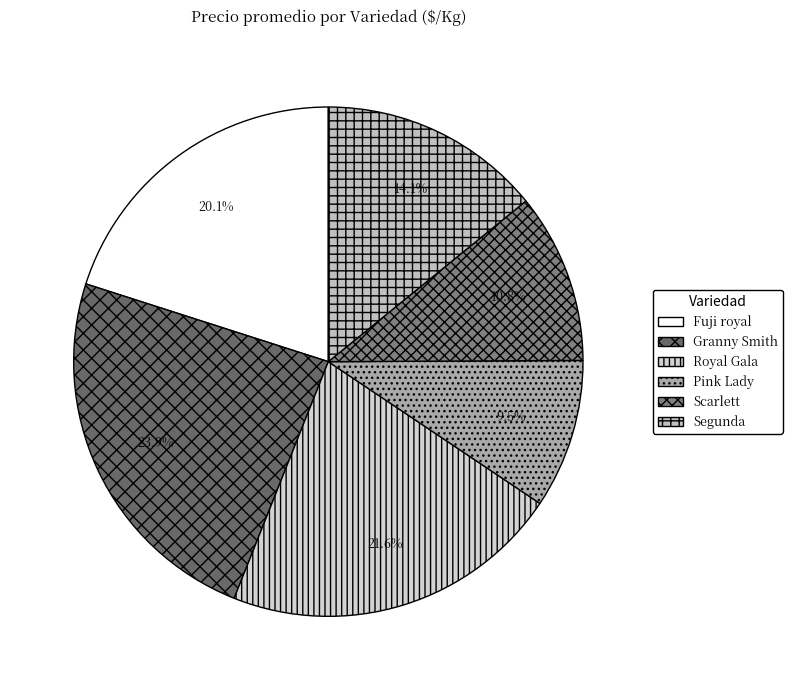

How many slices are in this pie chart?

6